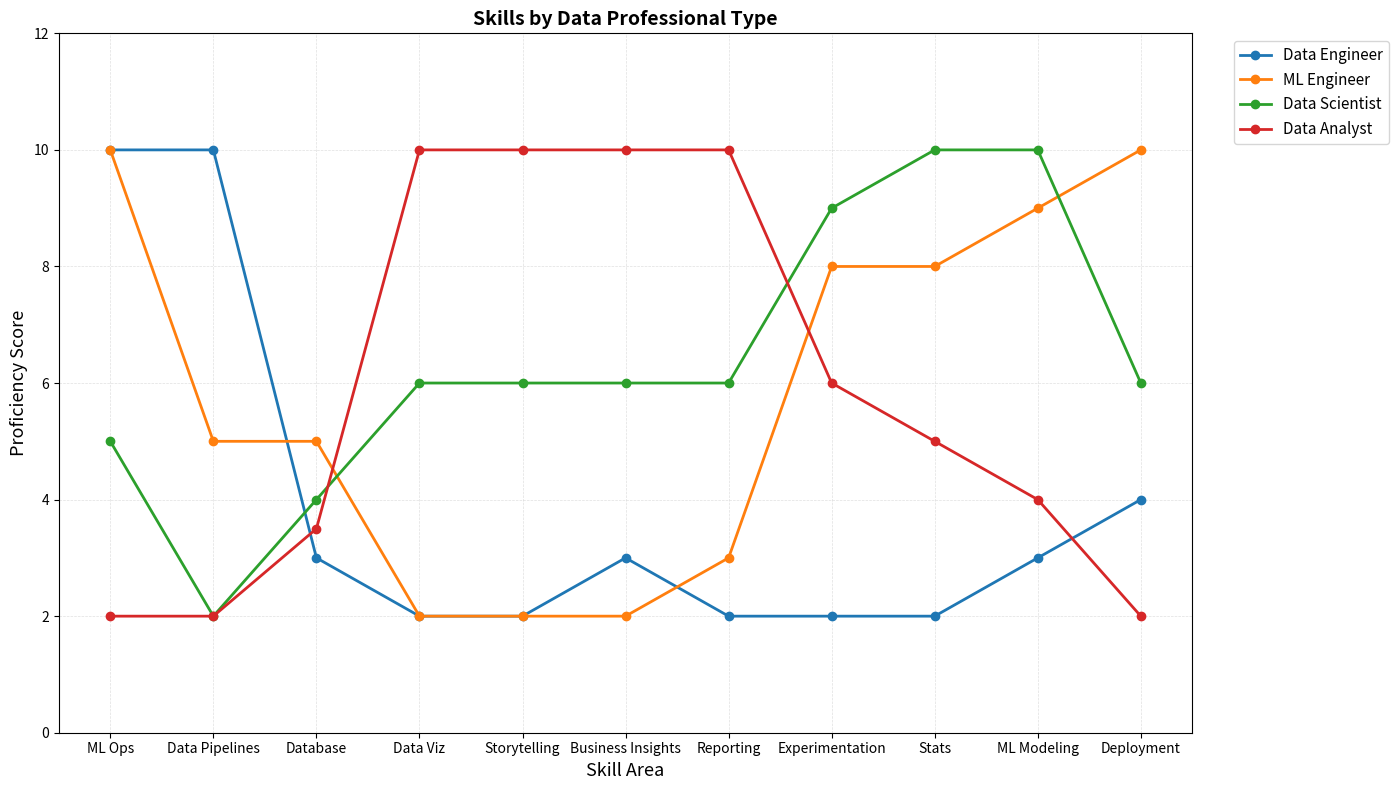

What is the lowest value of the Data Engineer series?

2.0